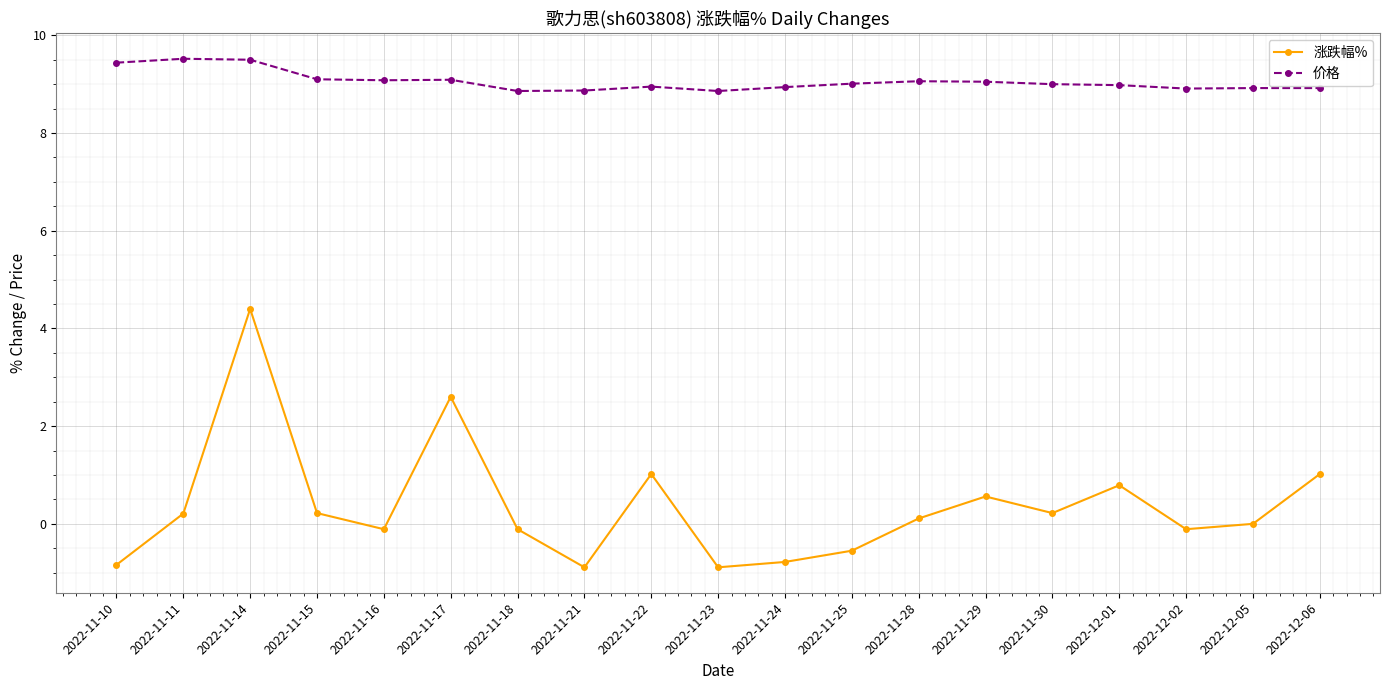

True or false: 价格 and 涨跌幅% cross at least once.

False